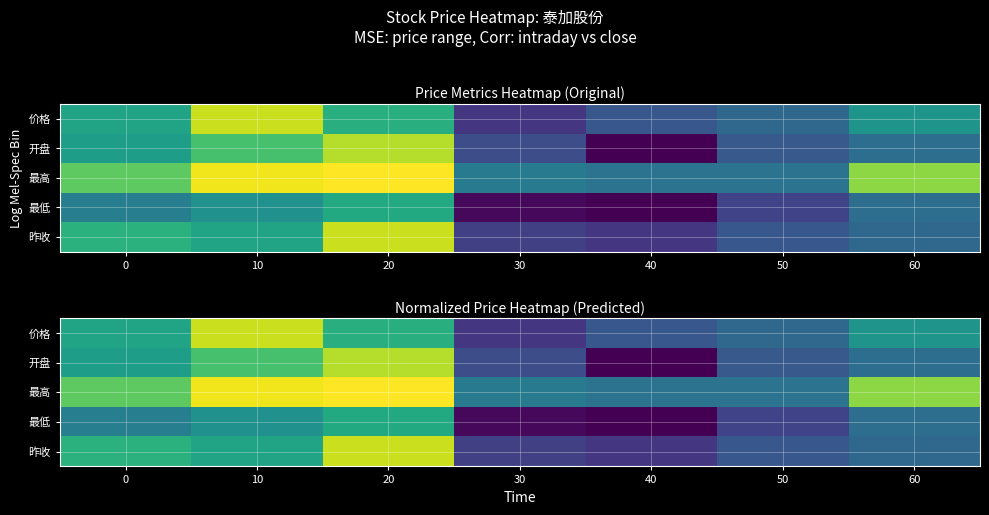

What is the highest value of the 昨收 series?

0.9